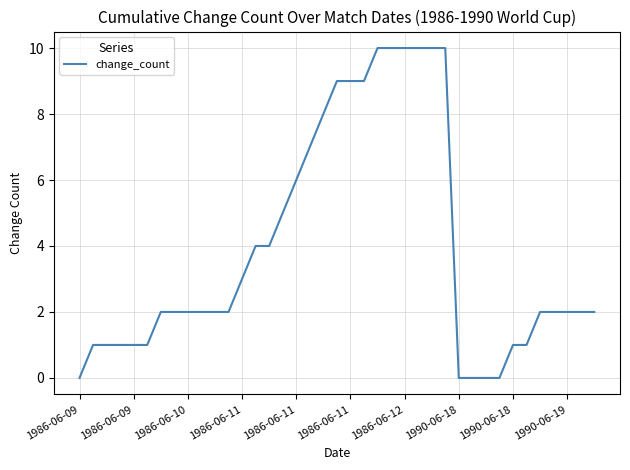

Count the number of categories in the chart.

39